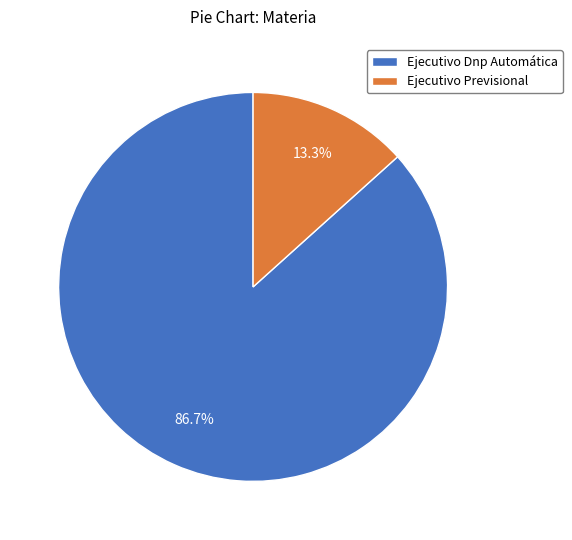

Between Ejecutivo Previsional and Ejecutivo Dnp Automática, which is larger?

Ejecutivo Dnp Automática